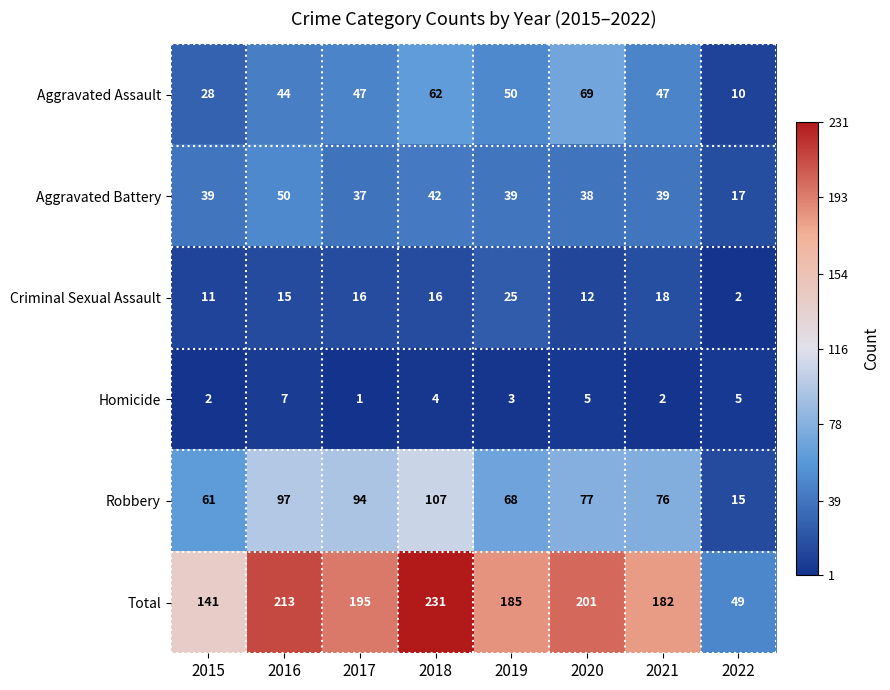

Read the Robbery value at 2022.

15